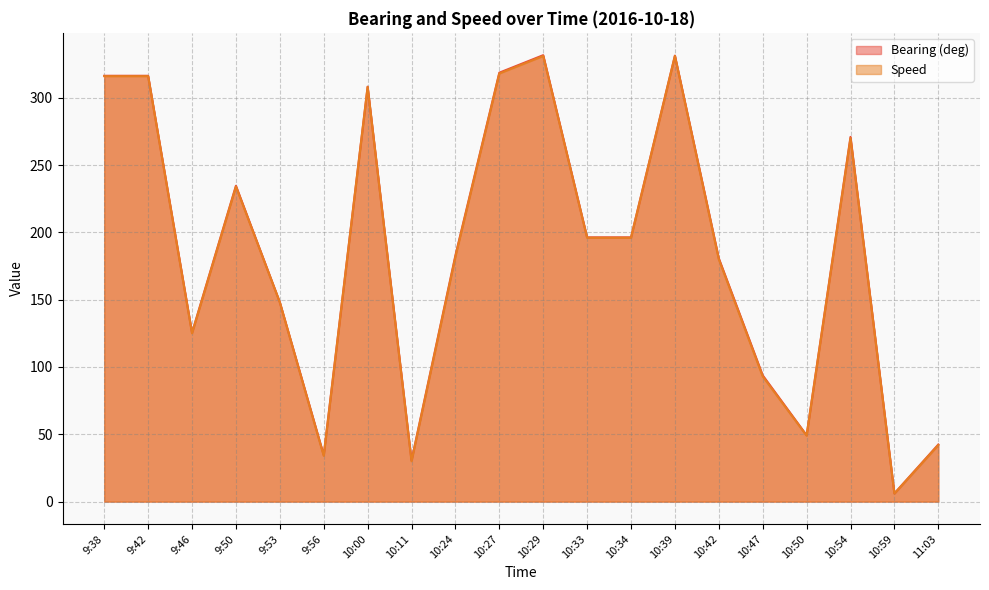

The Speed series shows 270.0 at 10:54. True or false?

True